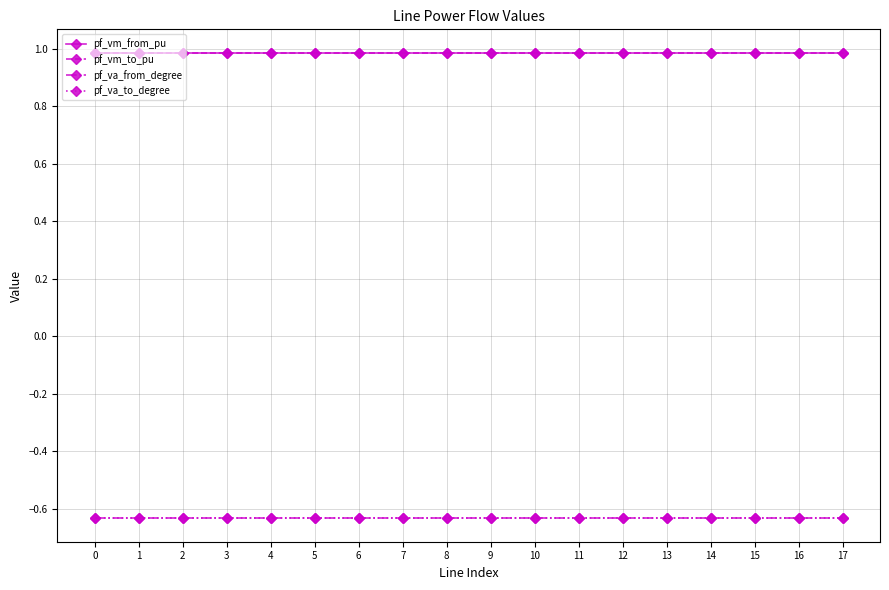

What is the total value across all series at 8?

0.7